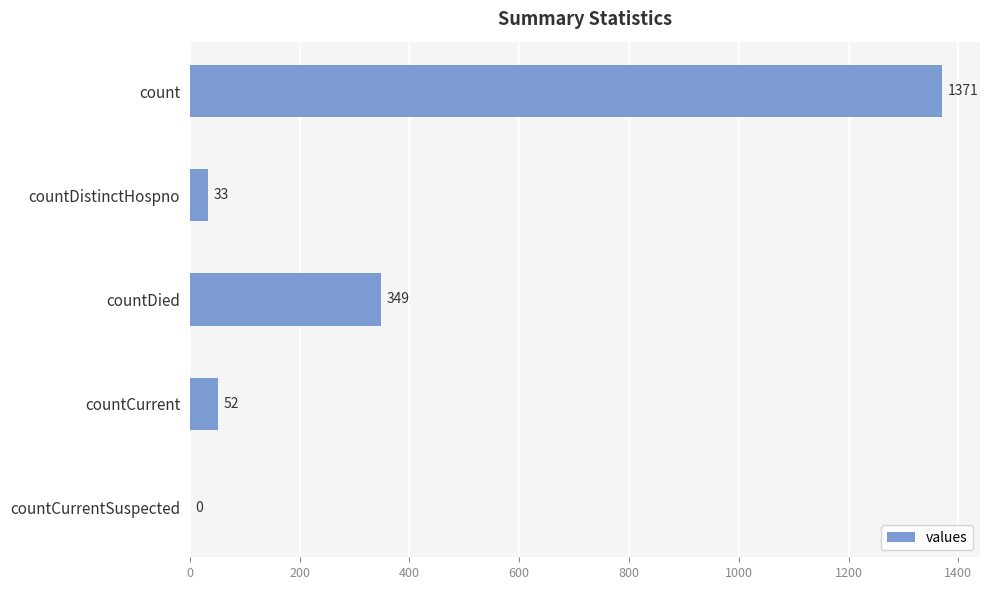

Reading top to bottom, transcribe all the data shown in this chart.

count=1371	countDistinctHospno=33	countDied=349	countCurrent=52	countCurrentSuspected=0